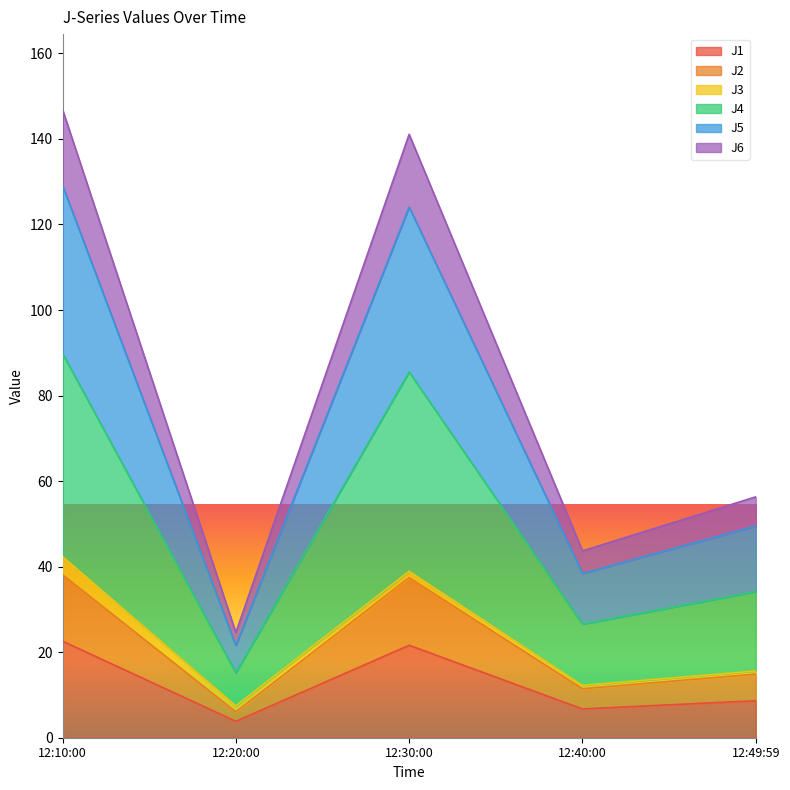

What is the approximate value of J1 at 12:49:59?

8.7